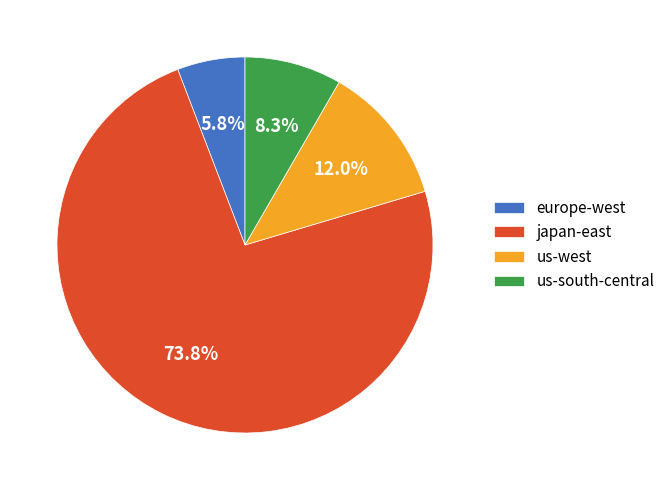

Do europe-west and japan-east together represent more than half of the pie?

Yes